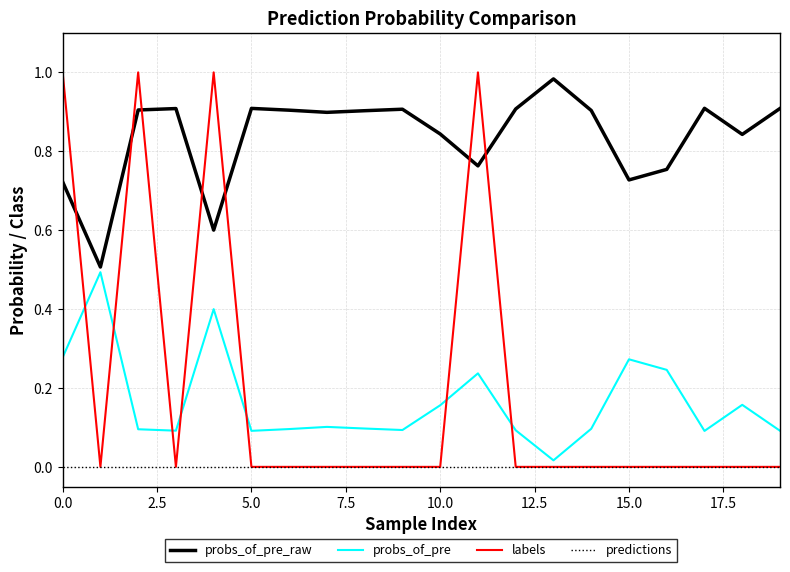

What is the lowest value of the probs_of_pre_raw series?

0.5